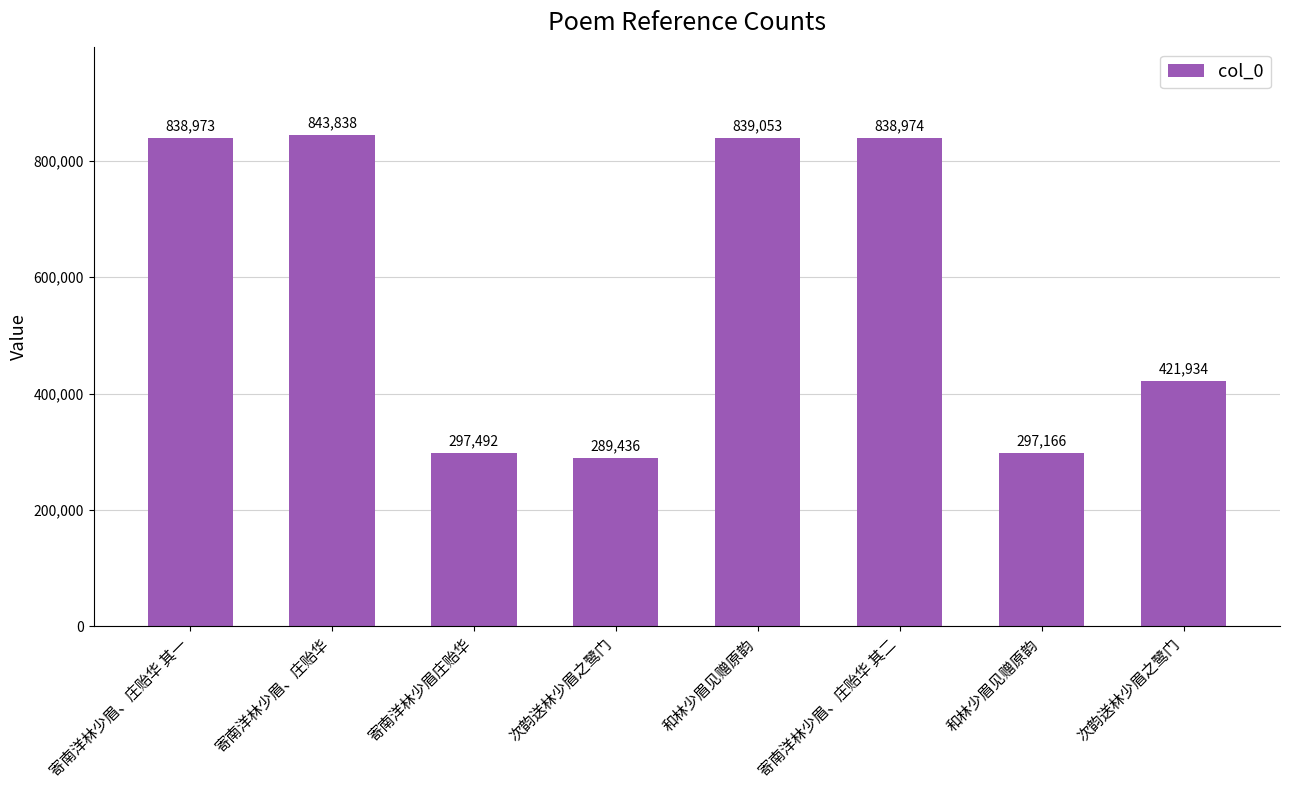

Reading left to right, list all the values displayed in this chart.

寄南洋林少眉、庄贻华 其一=838973	寄南洋林少眉、庄贻华=843838	寄南洋林少眉庄贻华=297492	次韵送林少眉之鹭门=289436	和林少眉见赠原韵=839053	寄南洋林少眉、庄贻华 其二=838974	和林少眉见赠原韵=297166	次韵送林少眉之鹭门=421934